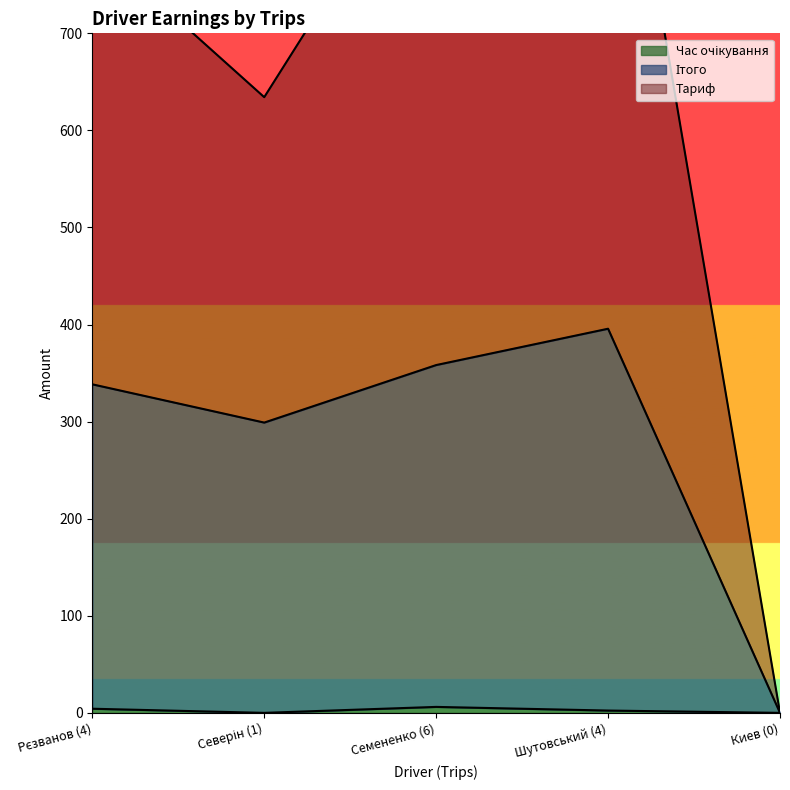

What are all the series names shown in the legend?

Ітого, Тариф, Час очікування